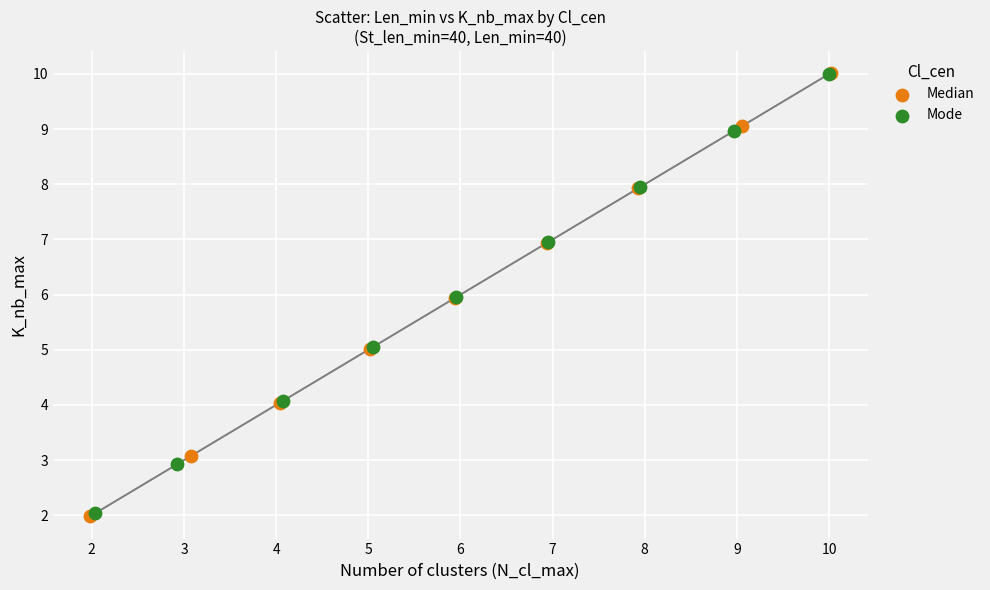

Which series has the widest spread of Y values?

Median